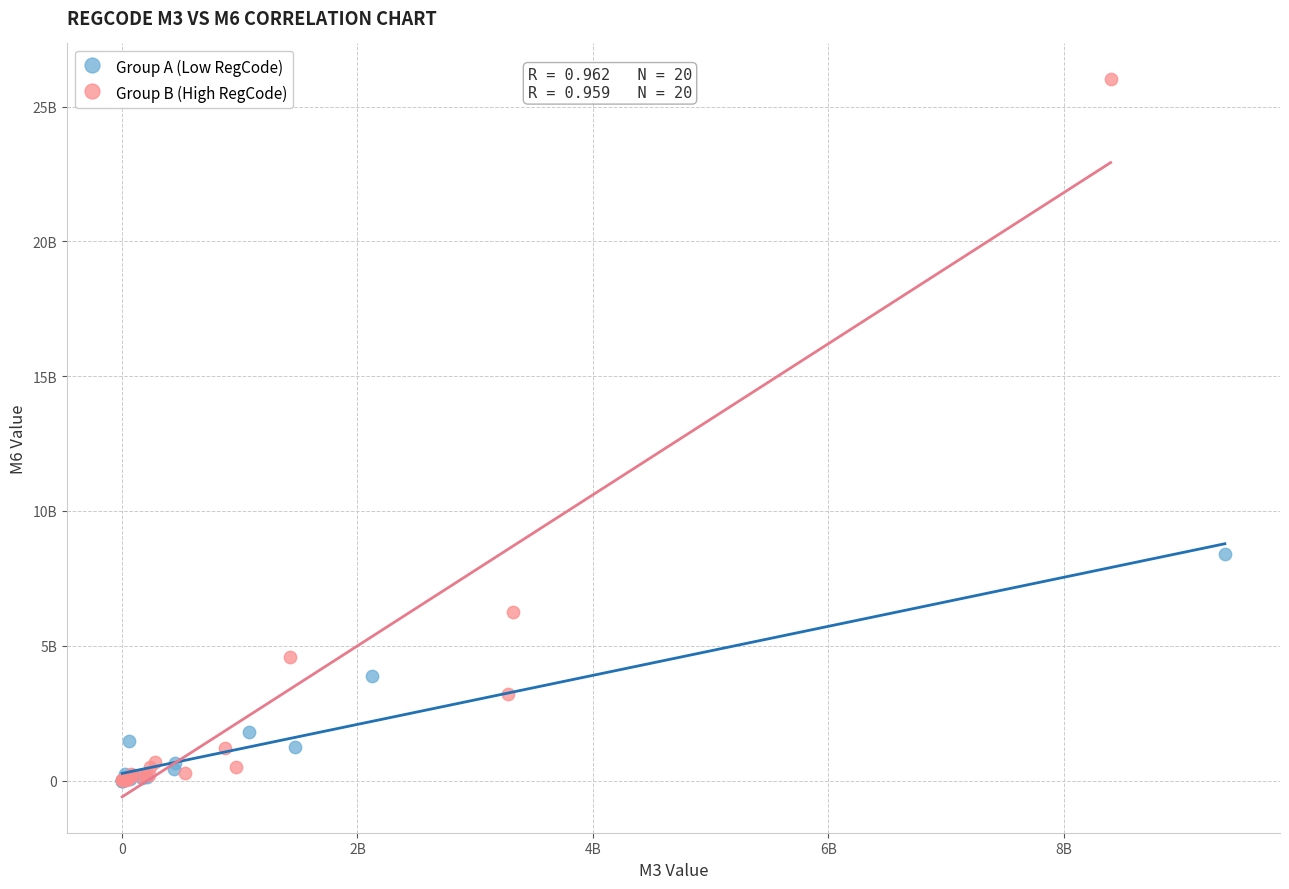

Which series reaches the maximum Y coordinate?

Group B (High RegCode)